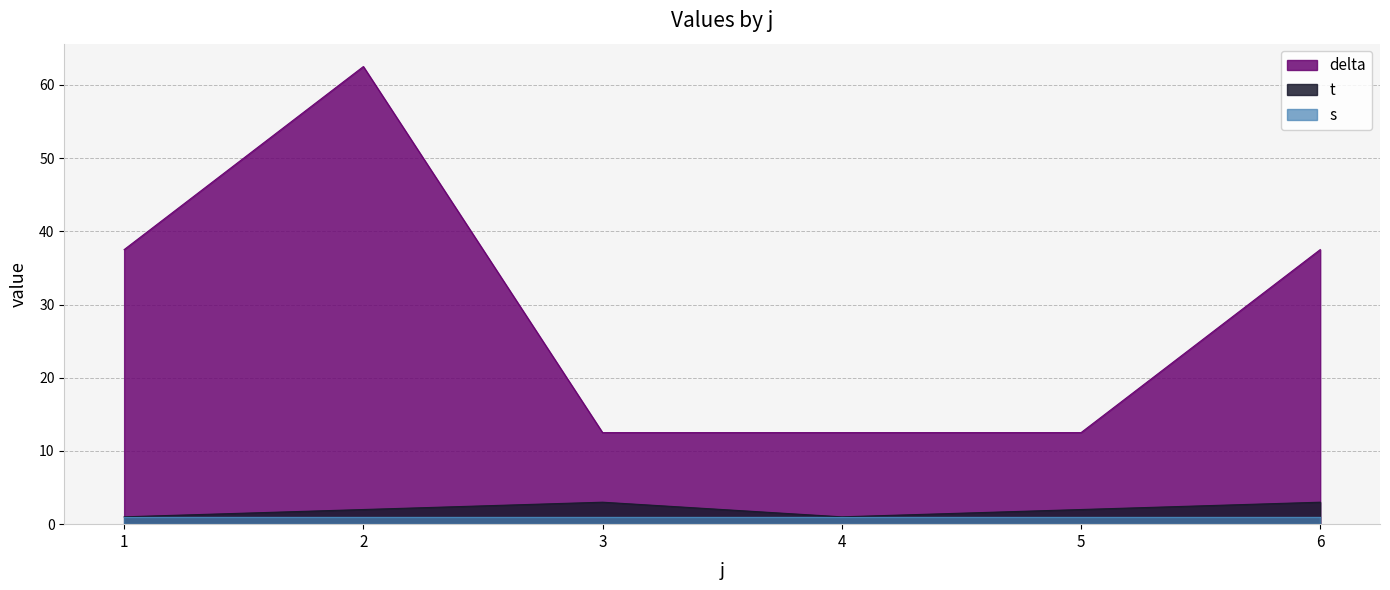

What is the highest value of the delta series?

62.5